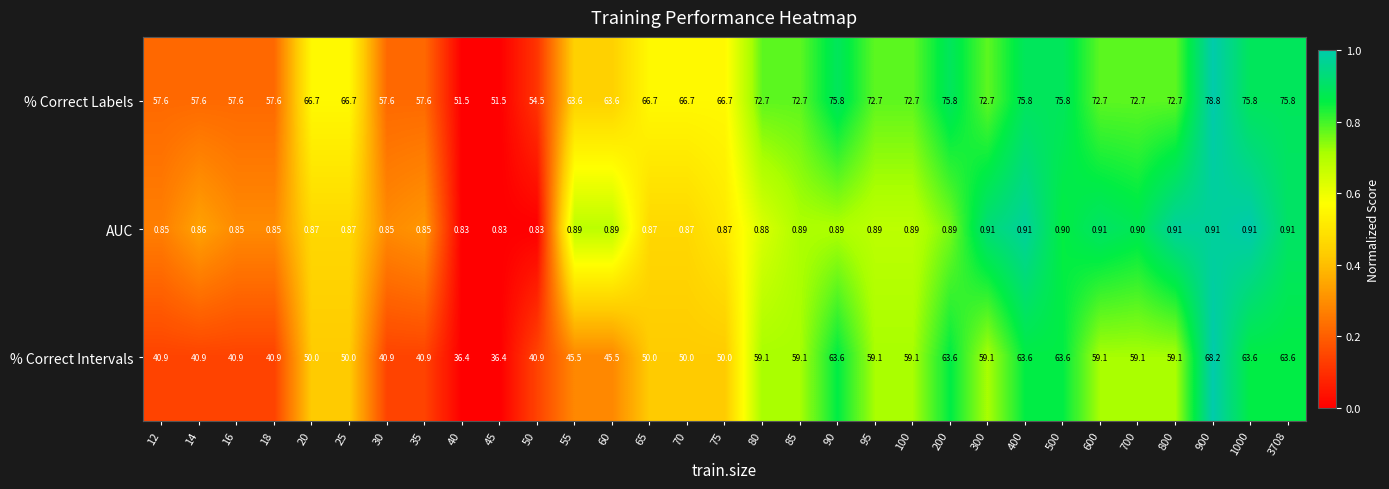

What is the difference between the highest and lowest values at 95?

71.8